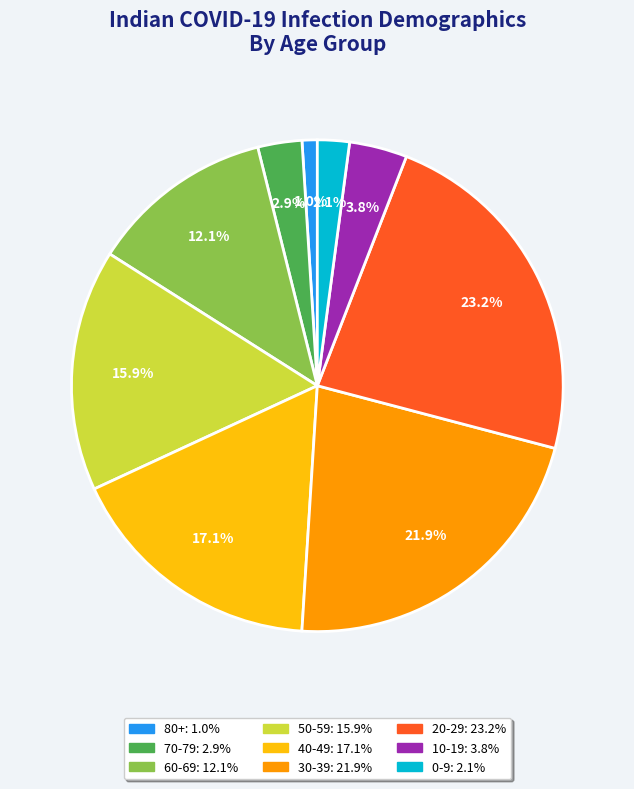

How many segments does this pie chart have?

9